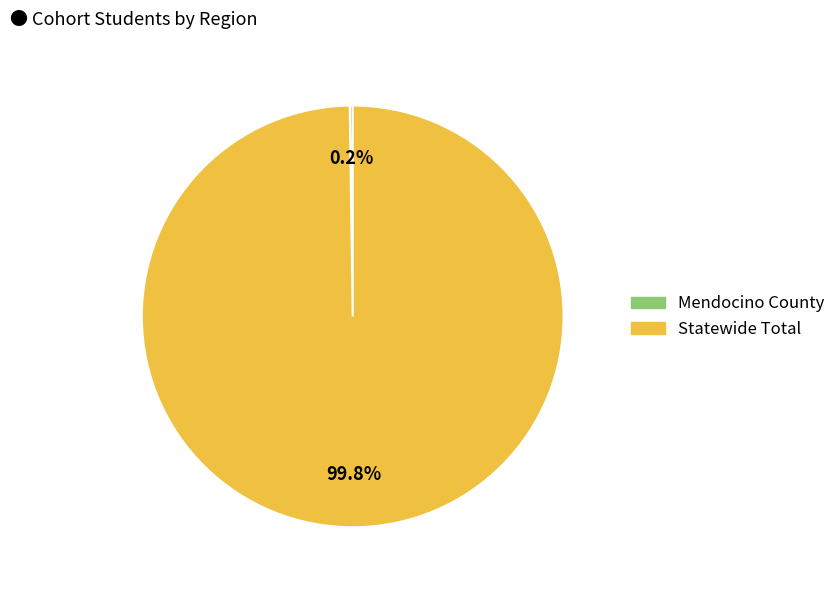

How much of the chart is everything except Statewide Total?

0.2%